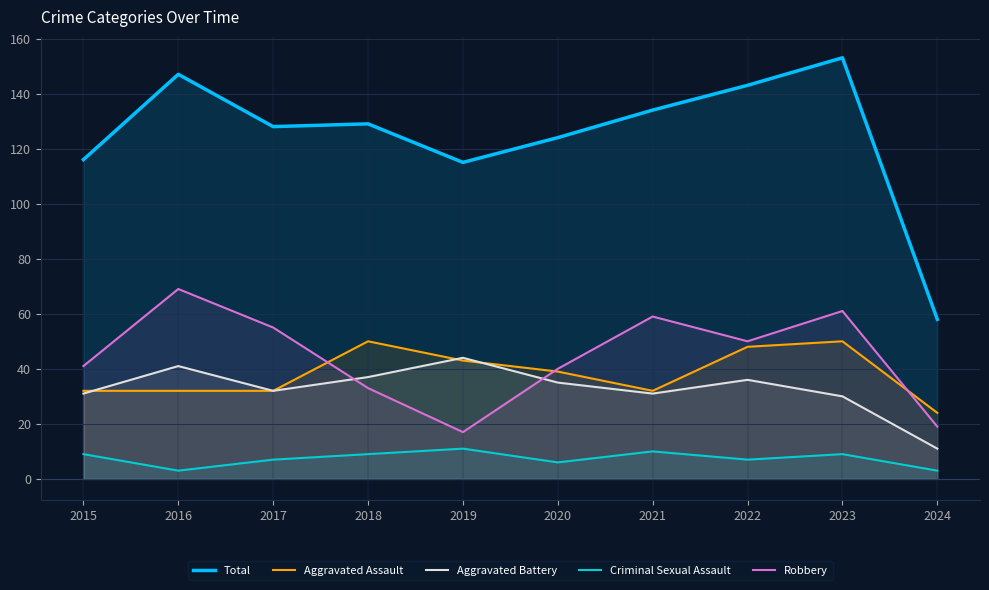

Between 2015 and 2017, which series saw the biggest shift?

Robbery